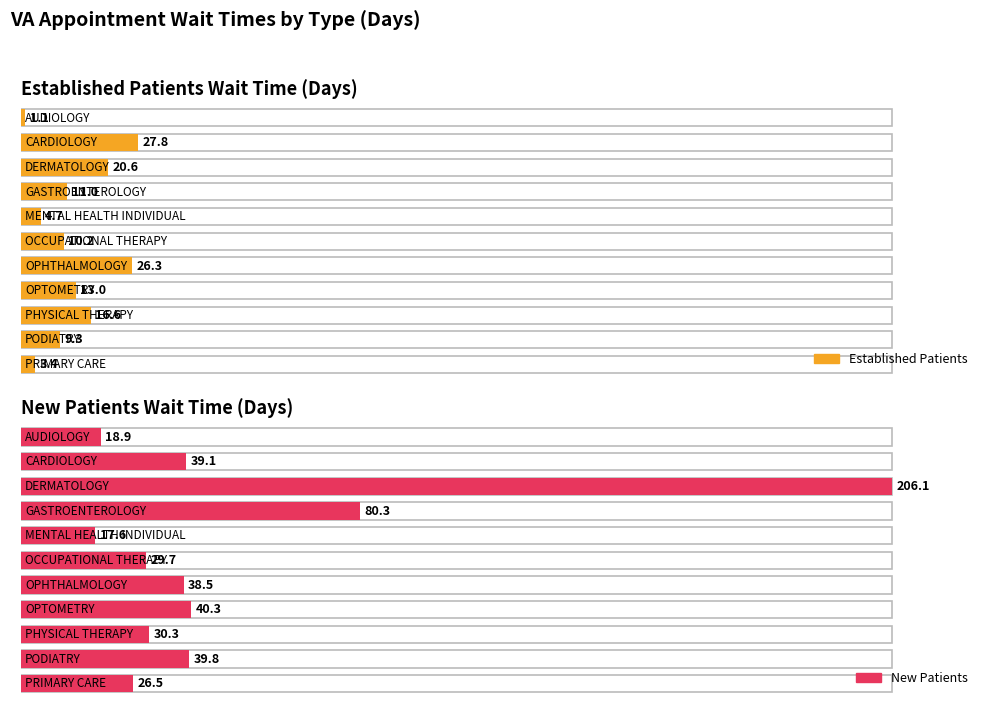

Which series has the largest total across all categories?

NewPatients